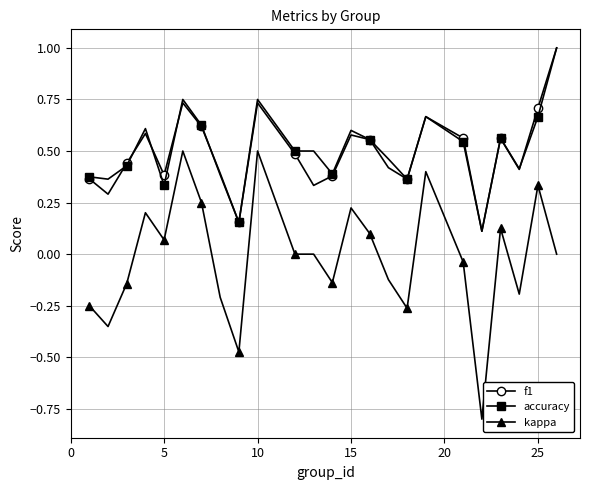

True or false: accuracy and kappa cross at least once.

False